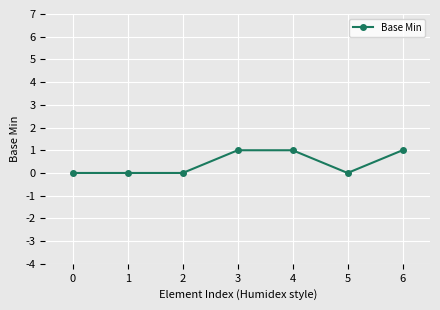

What is the difference between the maximum and minimum values?

1